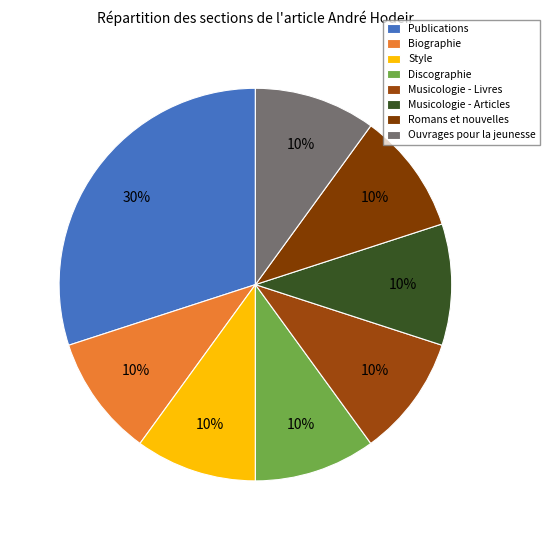

What percentage is the Musicologie - Livres slice, to the nearest percent?

10%